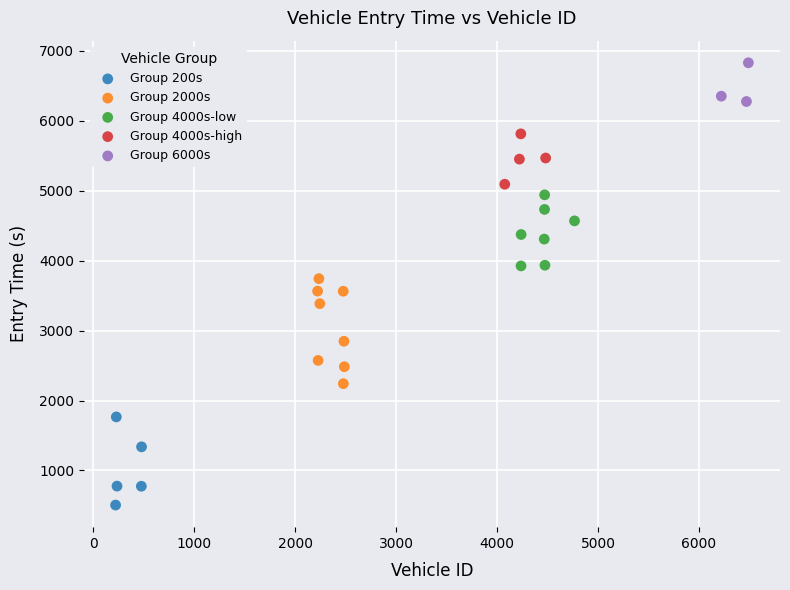

Which series reaches the minimum Y coordinate?

Group 200s